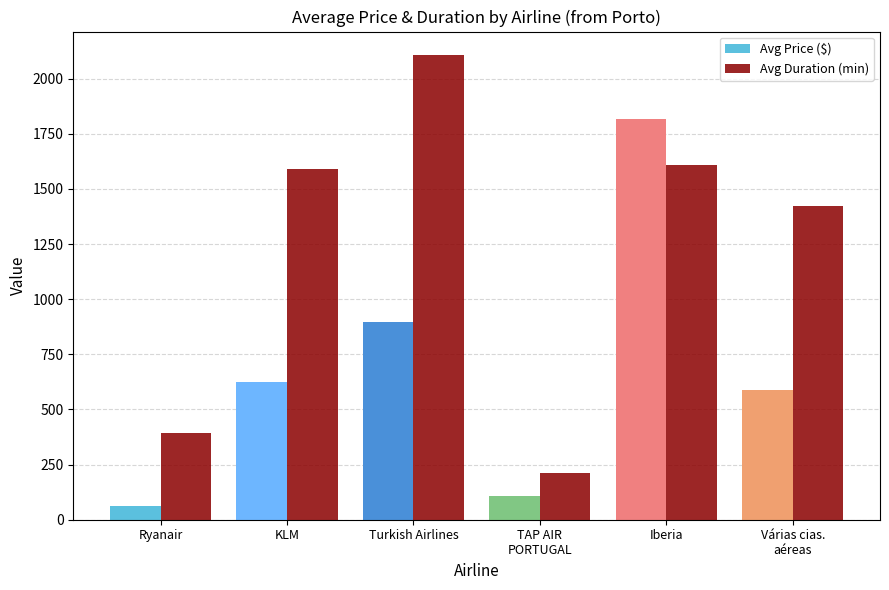

What is the label of the 5th bar from the right?

KLM